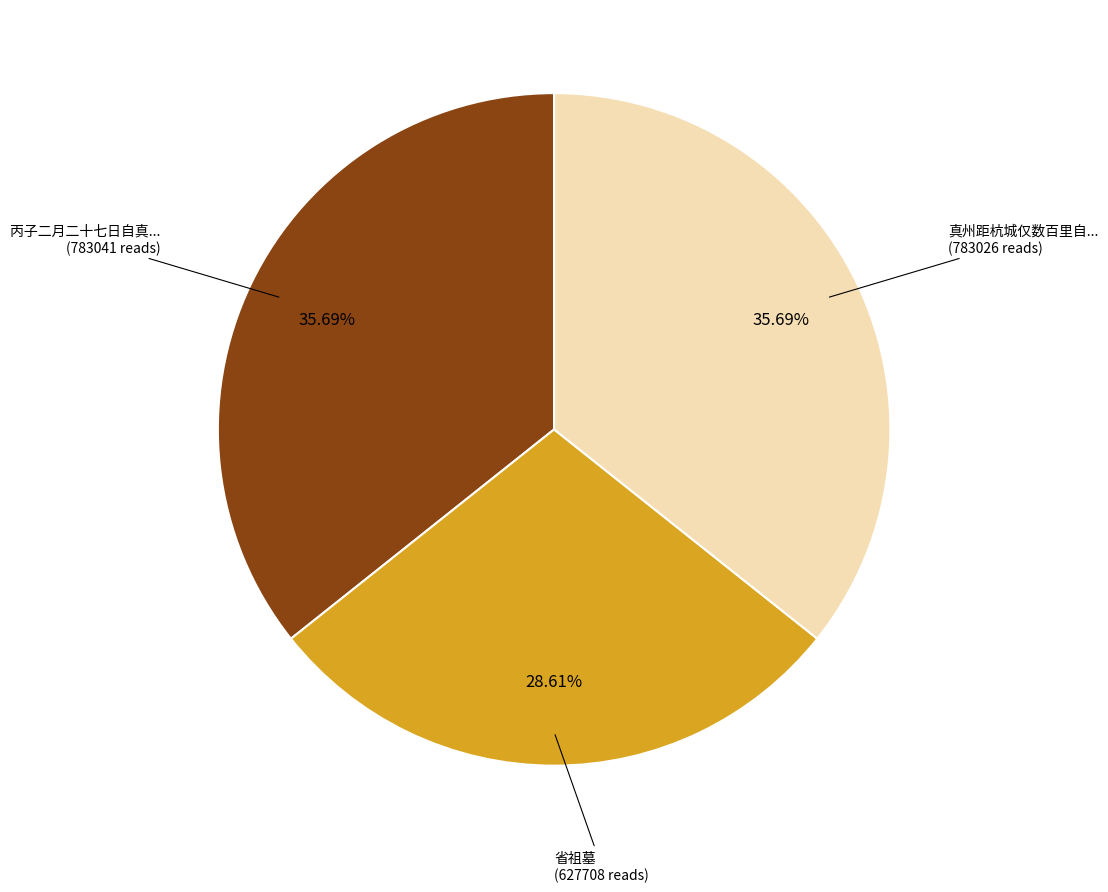

Count the number of slices in the pie.

3